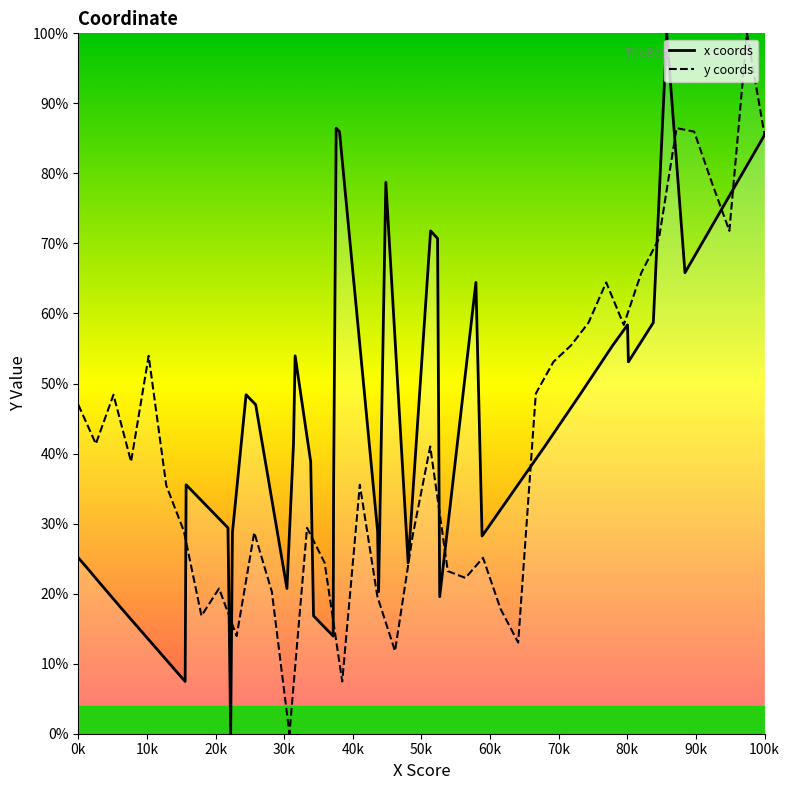

How many interior local peaks does the x coords series have?

9